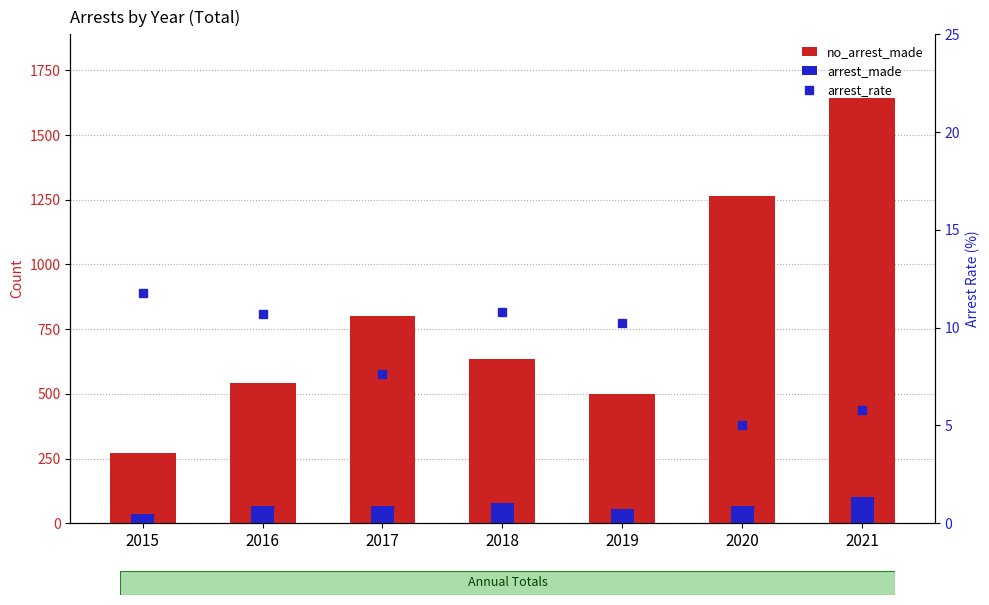

At which label does arrest_made first exceed 66?

2018